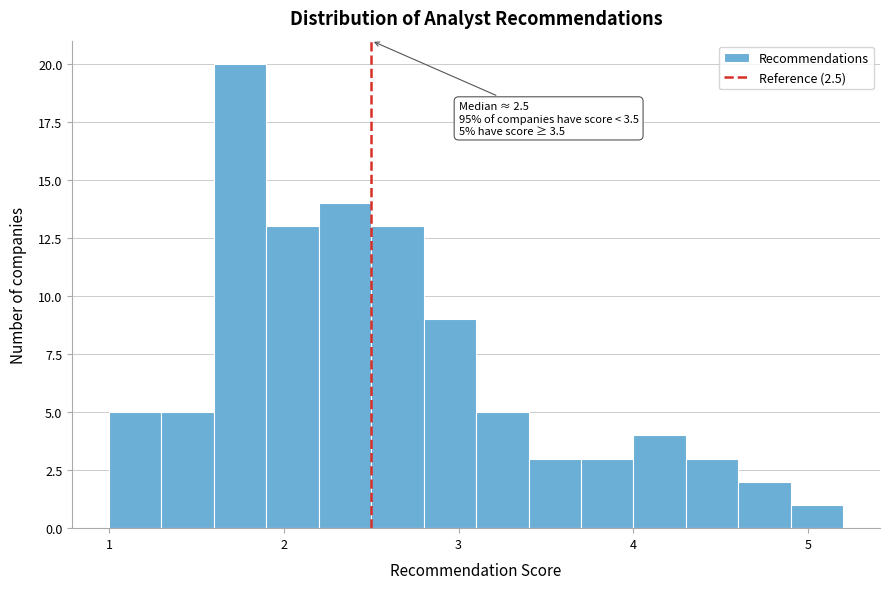

Read against the x-axis, roughly where is the centre of the tallest bar?

1.8